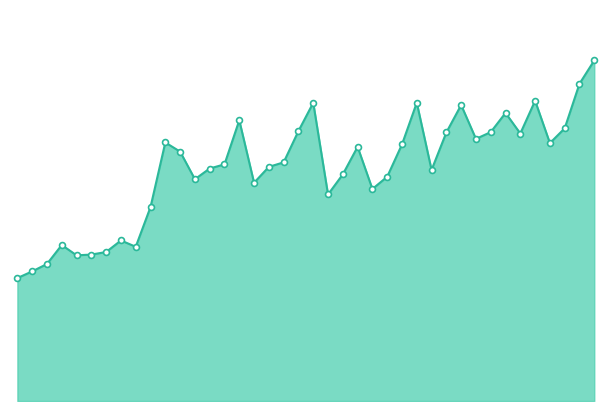

Which series has the largest Y range (max minus min)?

demand volumes INNOVIX line